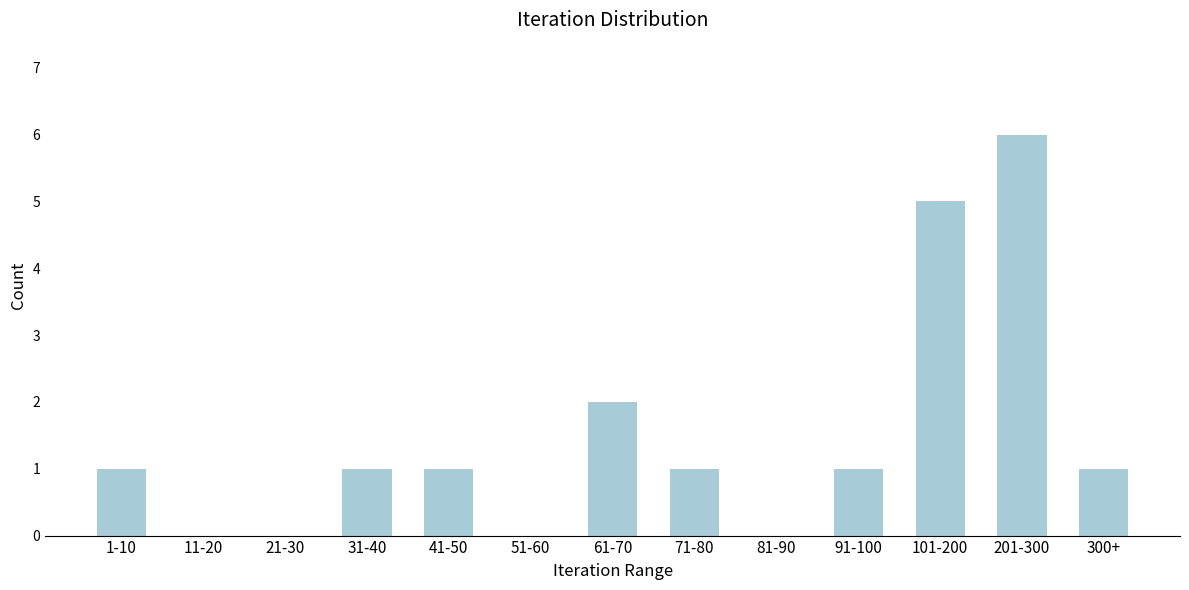

Reading left to right, transcribe all the data shown in this chart.

1-10=1	11-20=0	21-30=0	31-40=1	41-50=1	51-60=0	61-70=2	71-80=1	81-90=0	91-100=1	101-200=5	201-300=6	300+=1